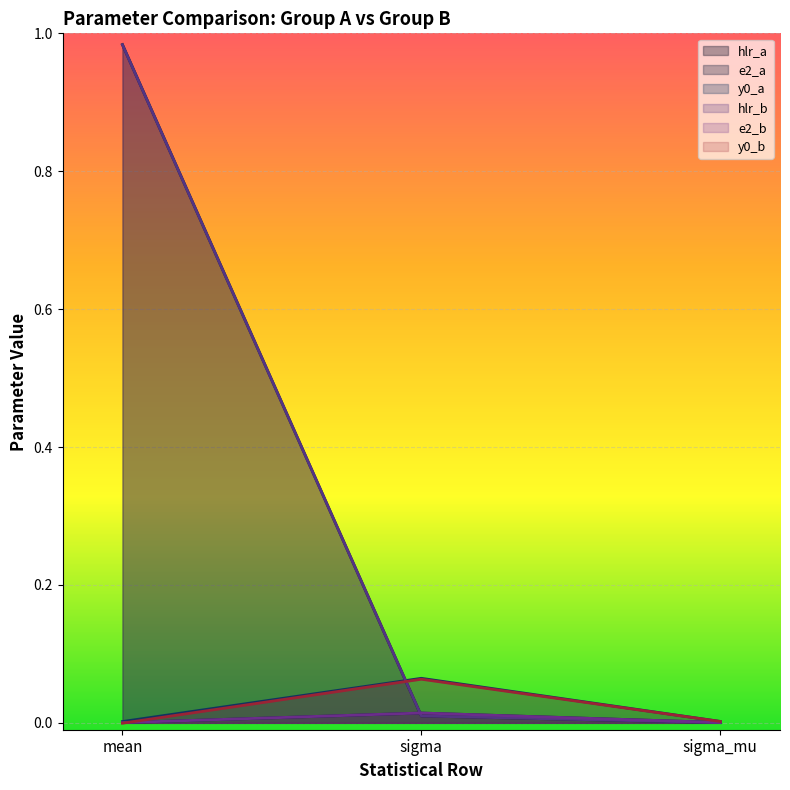

What is the label of the 1st point from the right?

sigma_mu